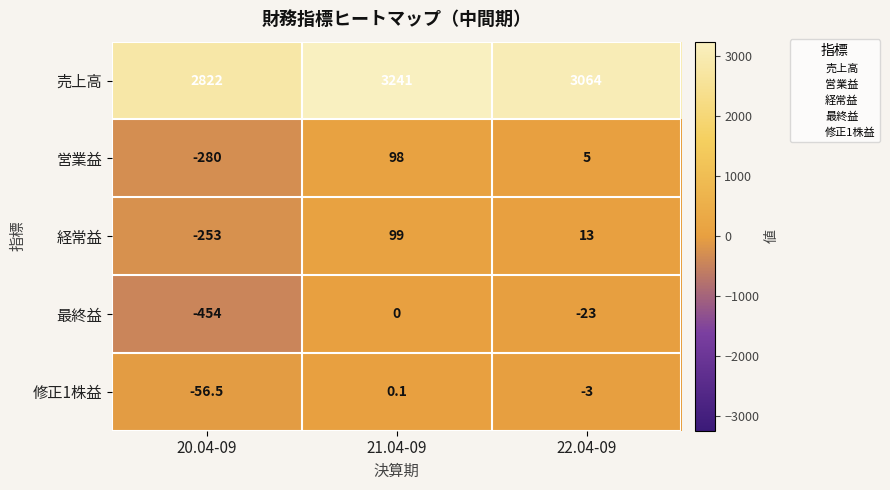

What is the spread (max minus min) of values at 21.04-09?

3241.0